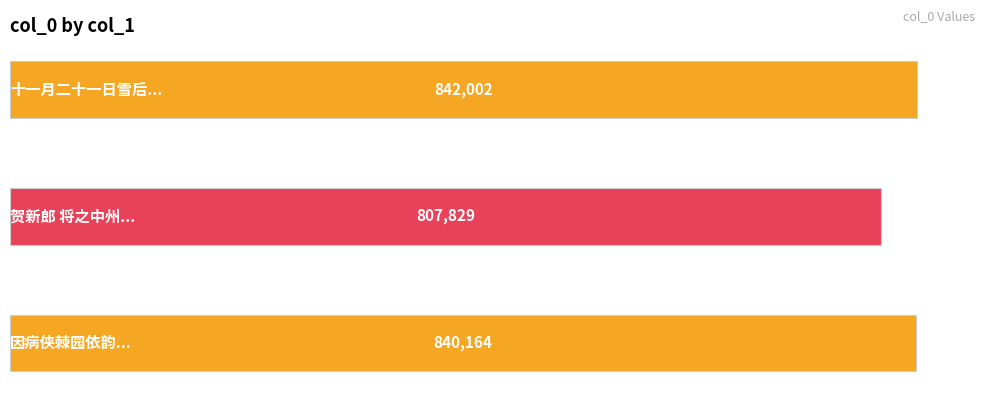

Is it true that the value at 因病侠棘园依韵... is 840164?

True